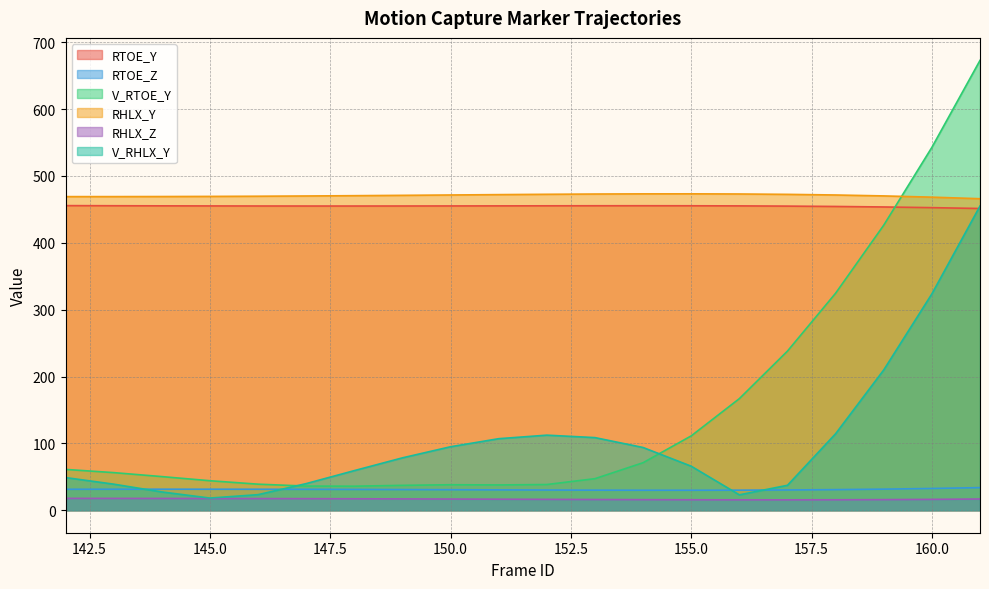

How many values in the RTOE_Z series are below 31?

10